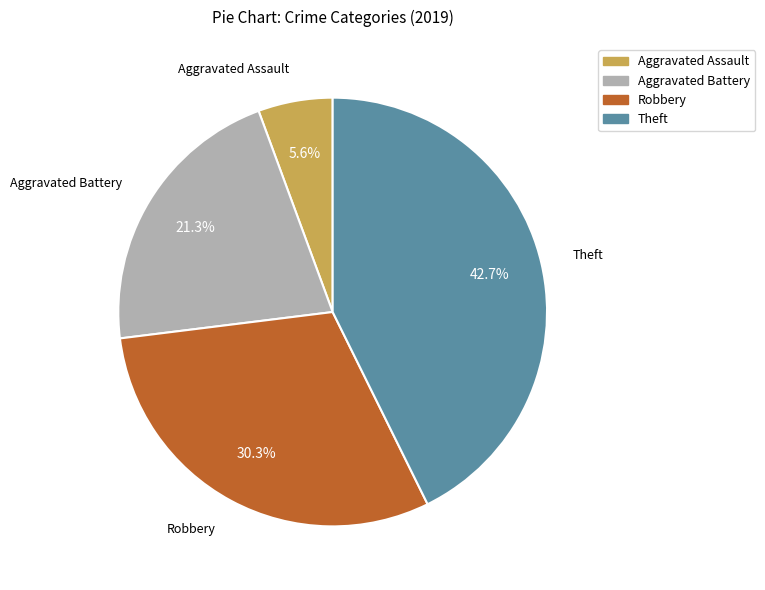

Does any single category account for the majority?

No